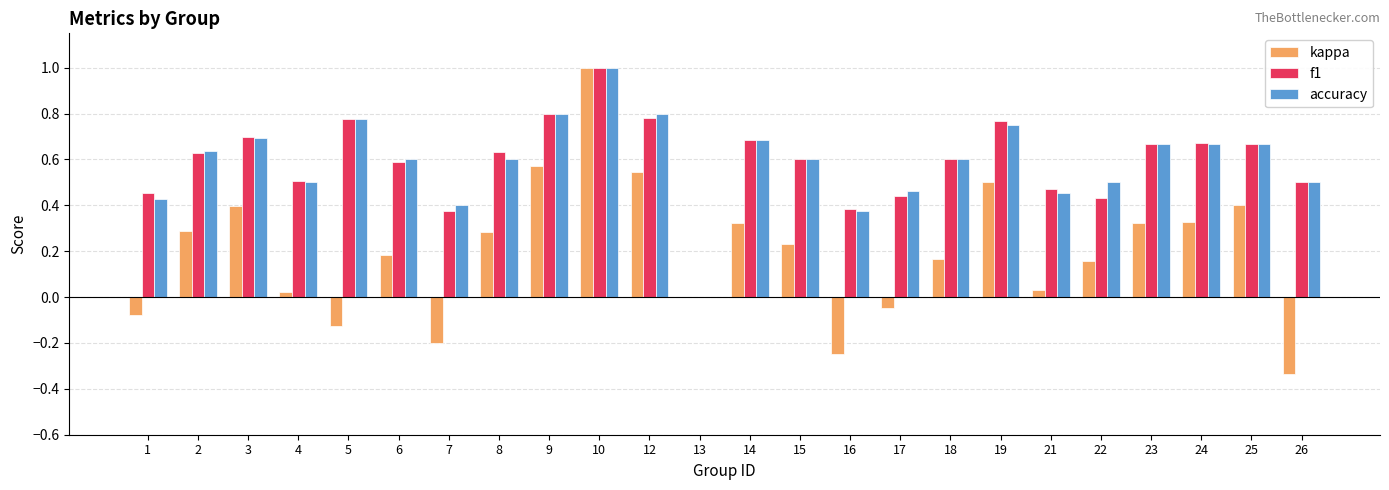

Which category has the highest value in the kappa series?

10